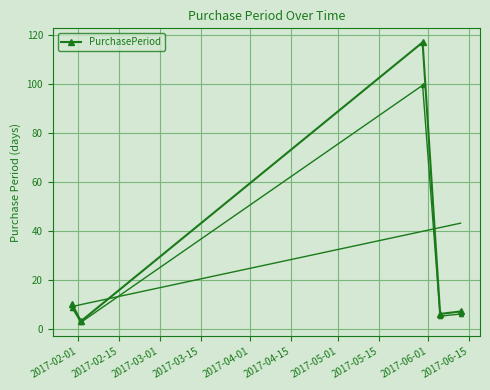

How many series are shown in this chart?

1